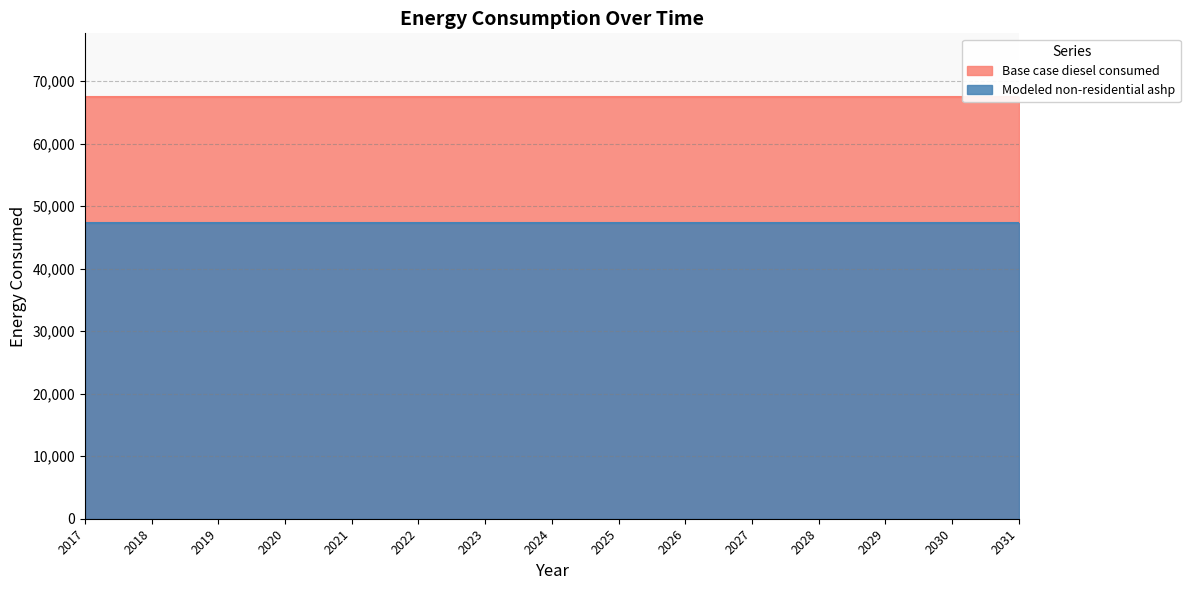

What is the value of the Modeled non-residential ashp point at the 9th from the left?

47260.5